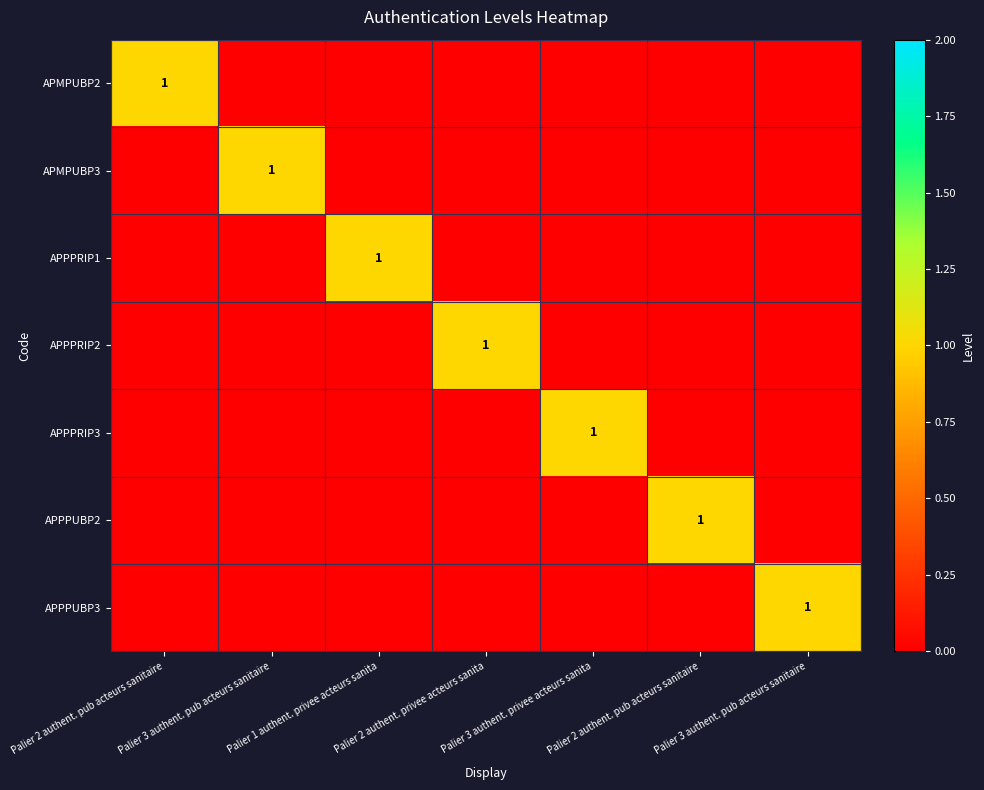

How many values in the APPPUBP3 series exceed 0?

1